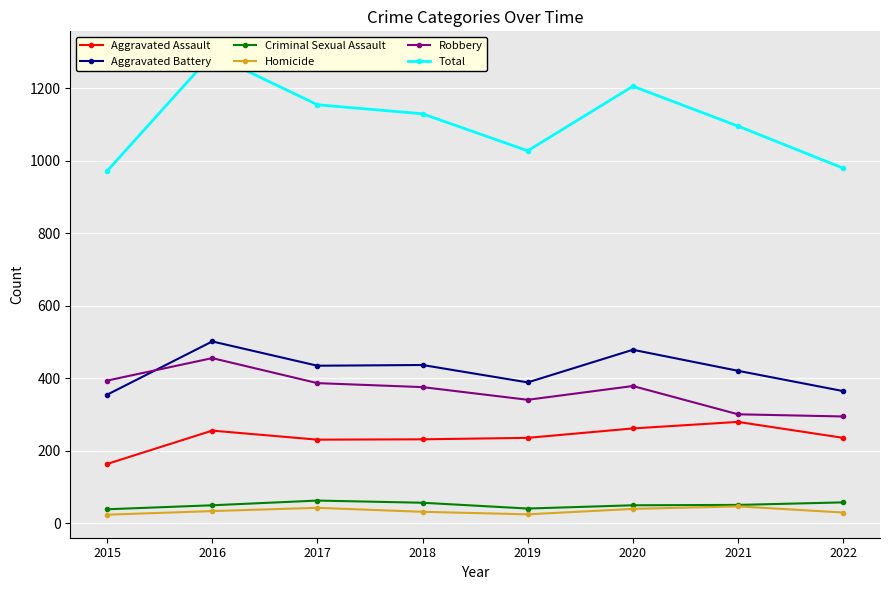

What is the maximum value shown in the chart?

1293